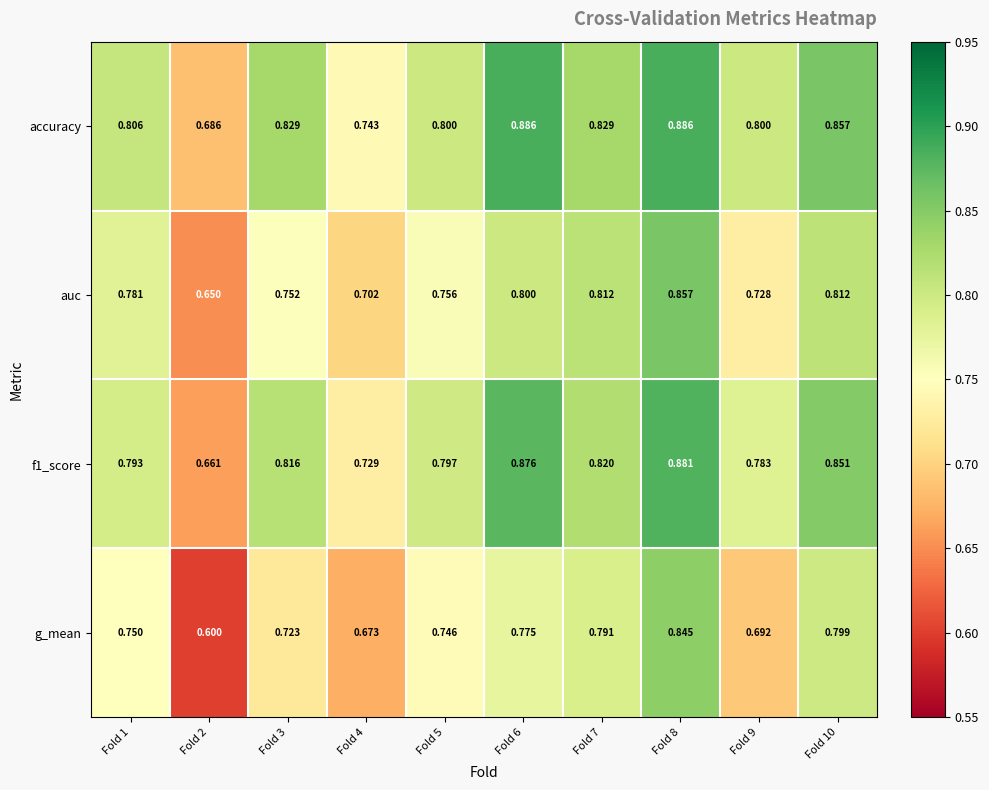

Is the value of auc at Fold 2 greater than the value of g_mean at Fold 7?

No